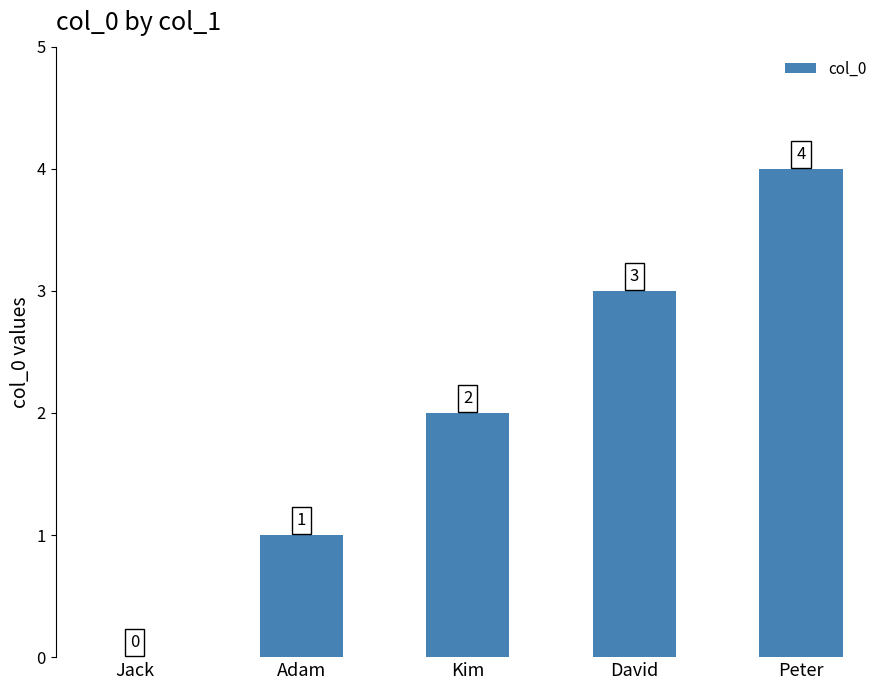

Reading left to right, extract all data points from this chart.

Jack=0	Adam=1	Kim=2	David=3	Peter=4